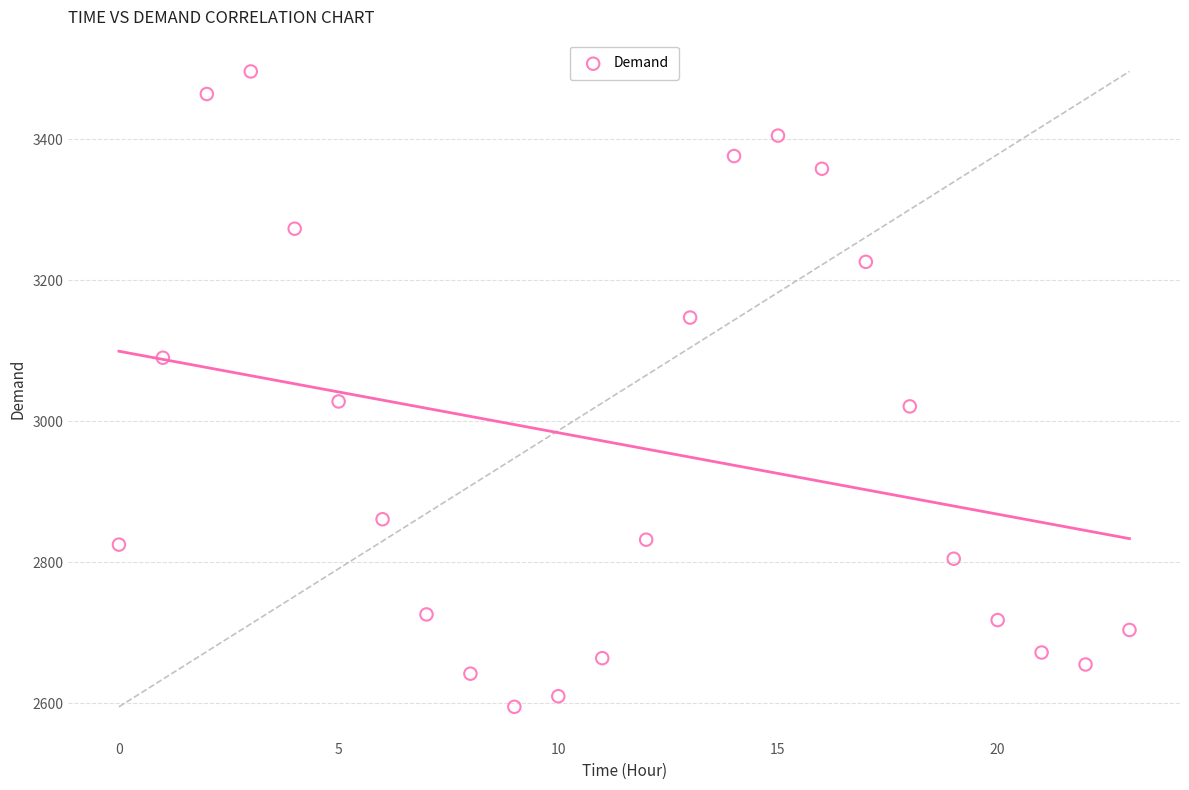

What is the range of Y values (max minus min)?

901